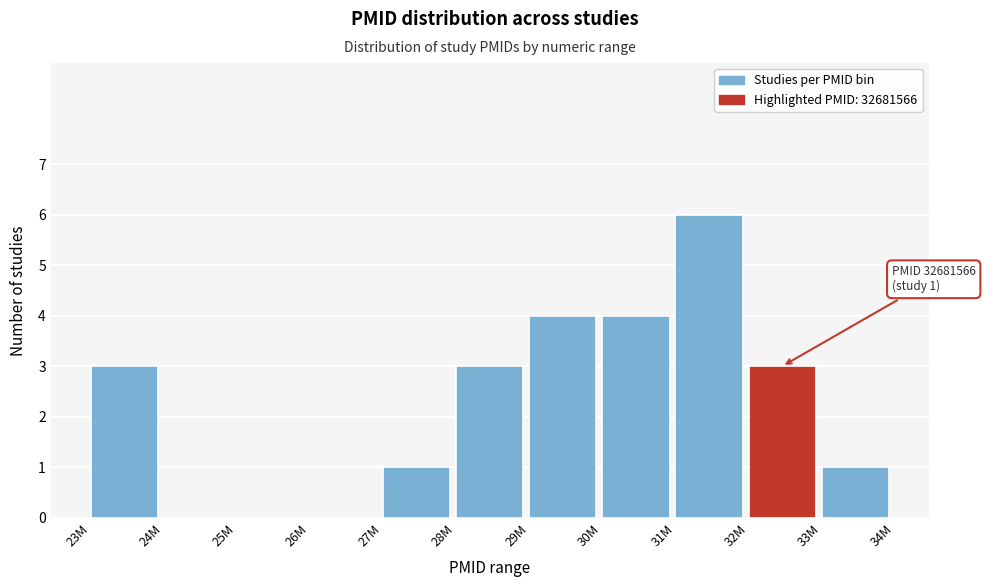

Reading left to right, what are all the values shown in this chart?

23M=3	24M=0	25M=0	26M=0	27M=1	28M=3	29M=4	30M=4	31M=6	32M=3	33M=1